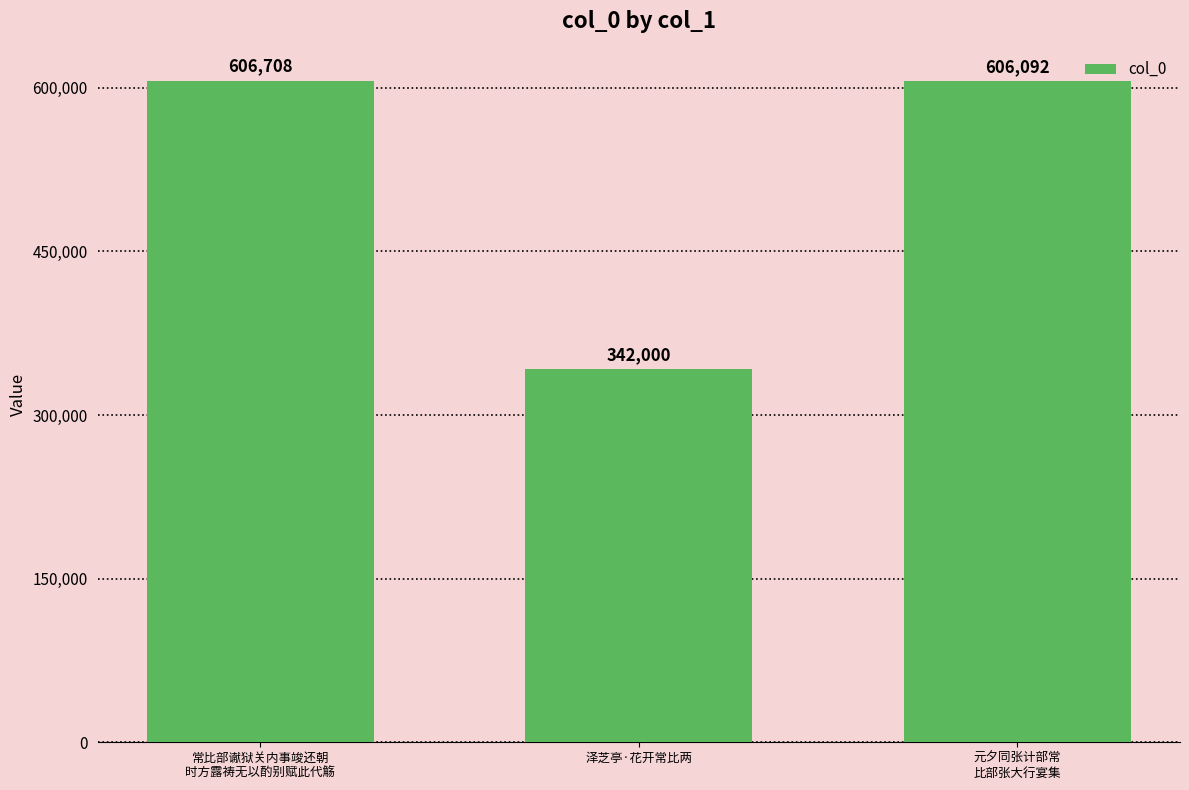

How many bars are there in total?

3